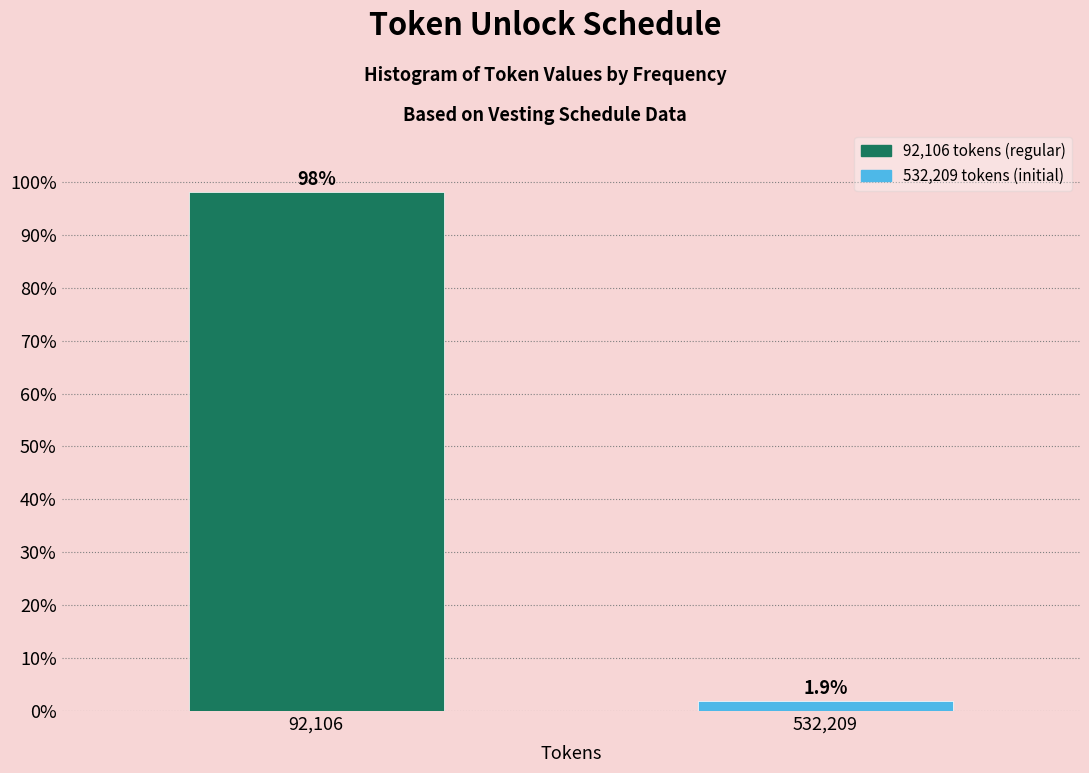

Reading left to right, list all the values displayed in this chart.

92,106=98.1	532,209=1.9